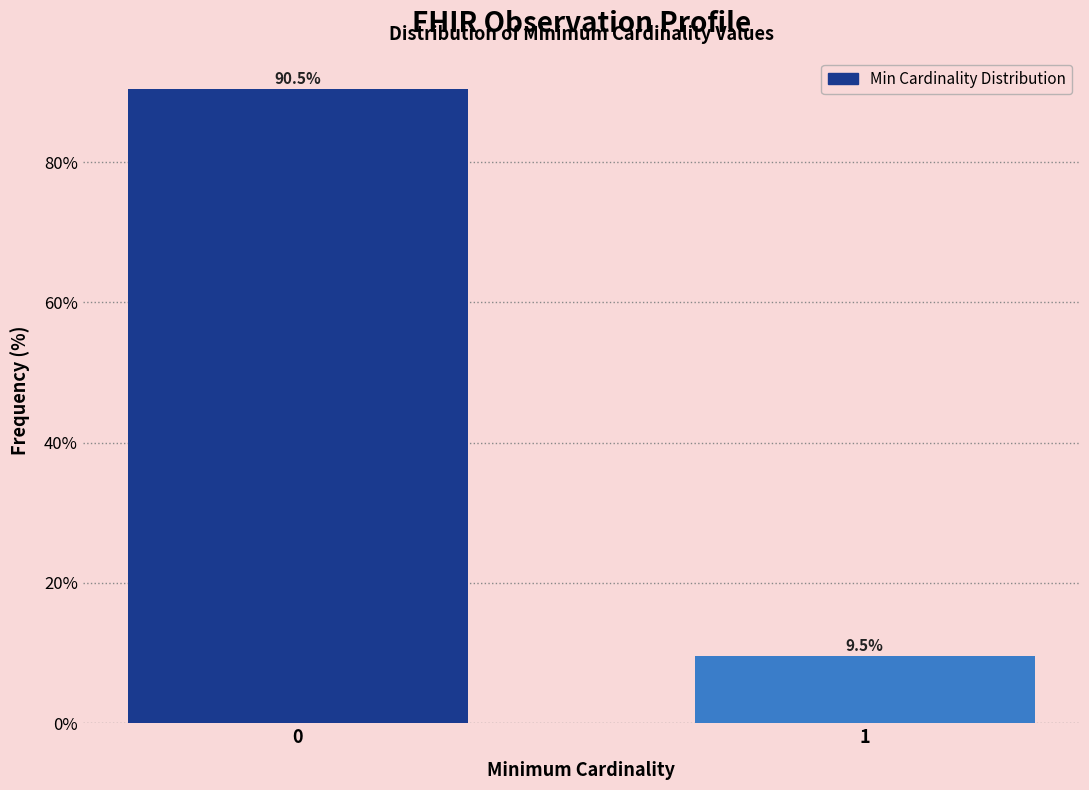

Reading left to right, list all the values displayed in this chart.

90.5	9.5